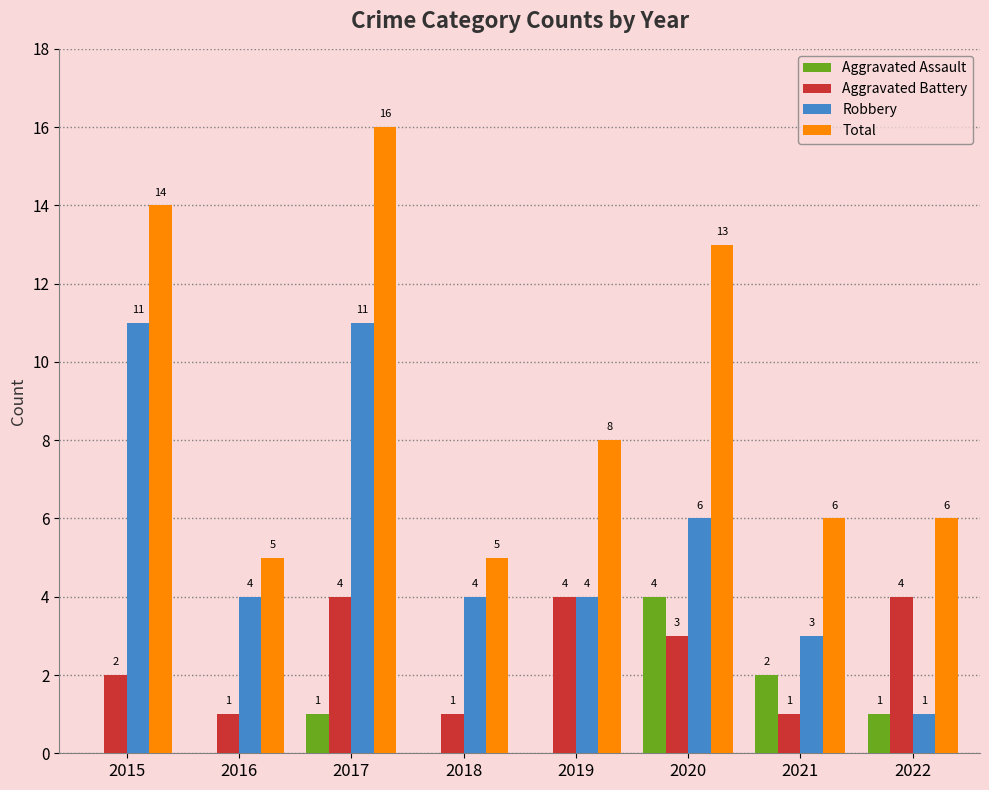

How many Aggravated Battery values are between 1 and 4?

8